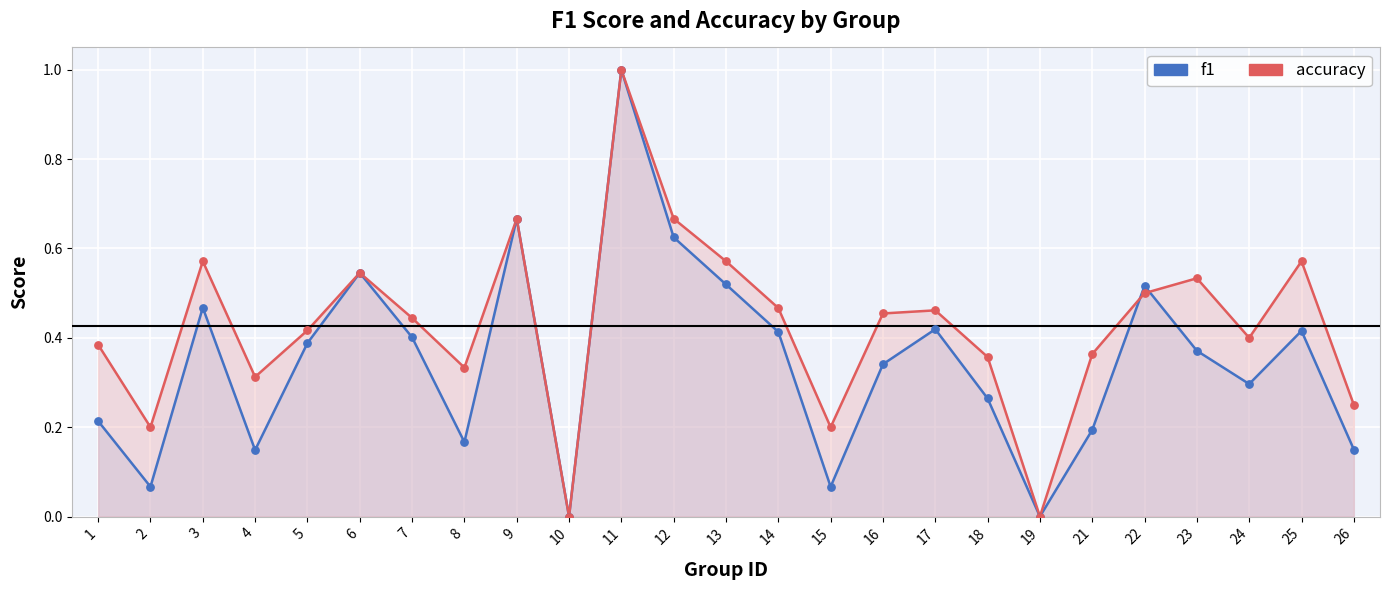

Which series has the largest total across all categories?

accuracy